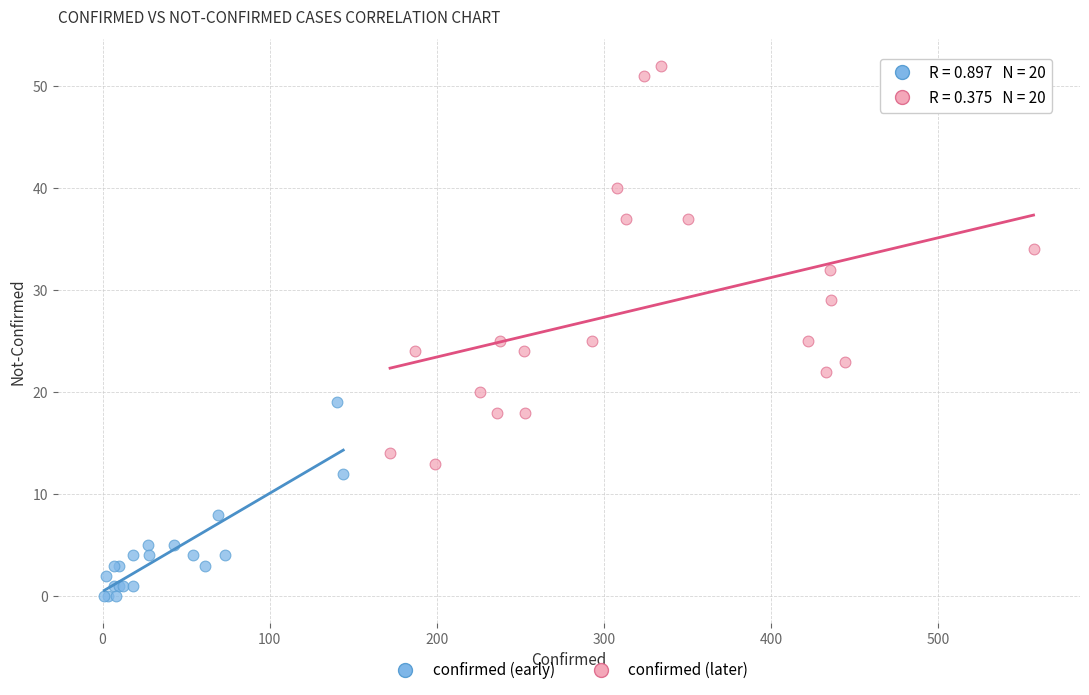

Which series has the largest Y range (max minus min)?

confirmed (later)